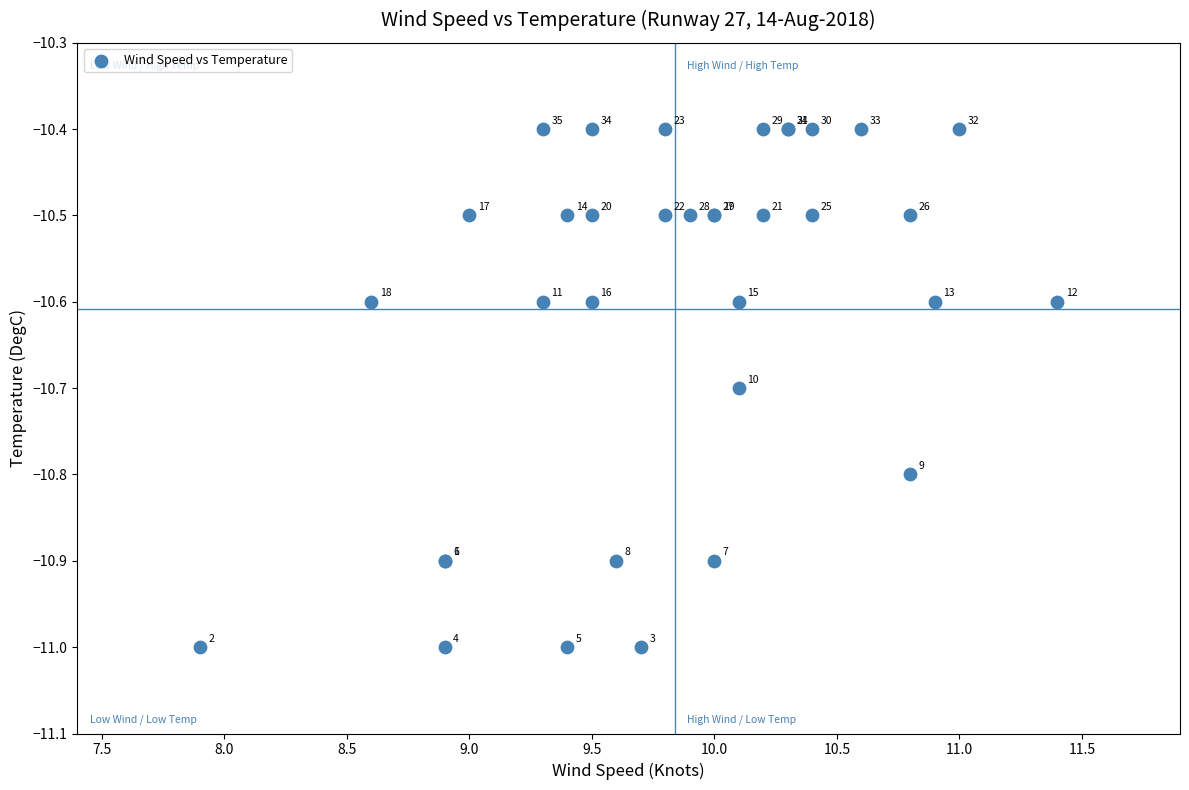

What Y value in the scatter plot is closest to -10?

-10.4